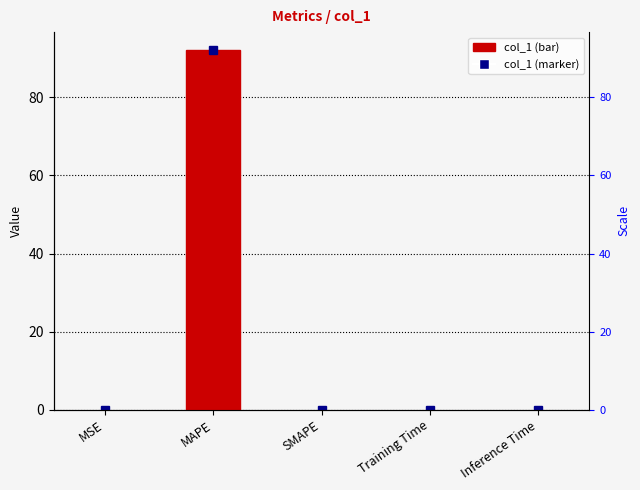

Rank the categories by value from lowest to highest.

SMAPE, MSE, Inference Time, Training Time, MAPE